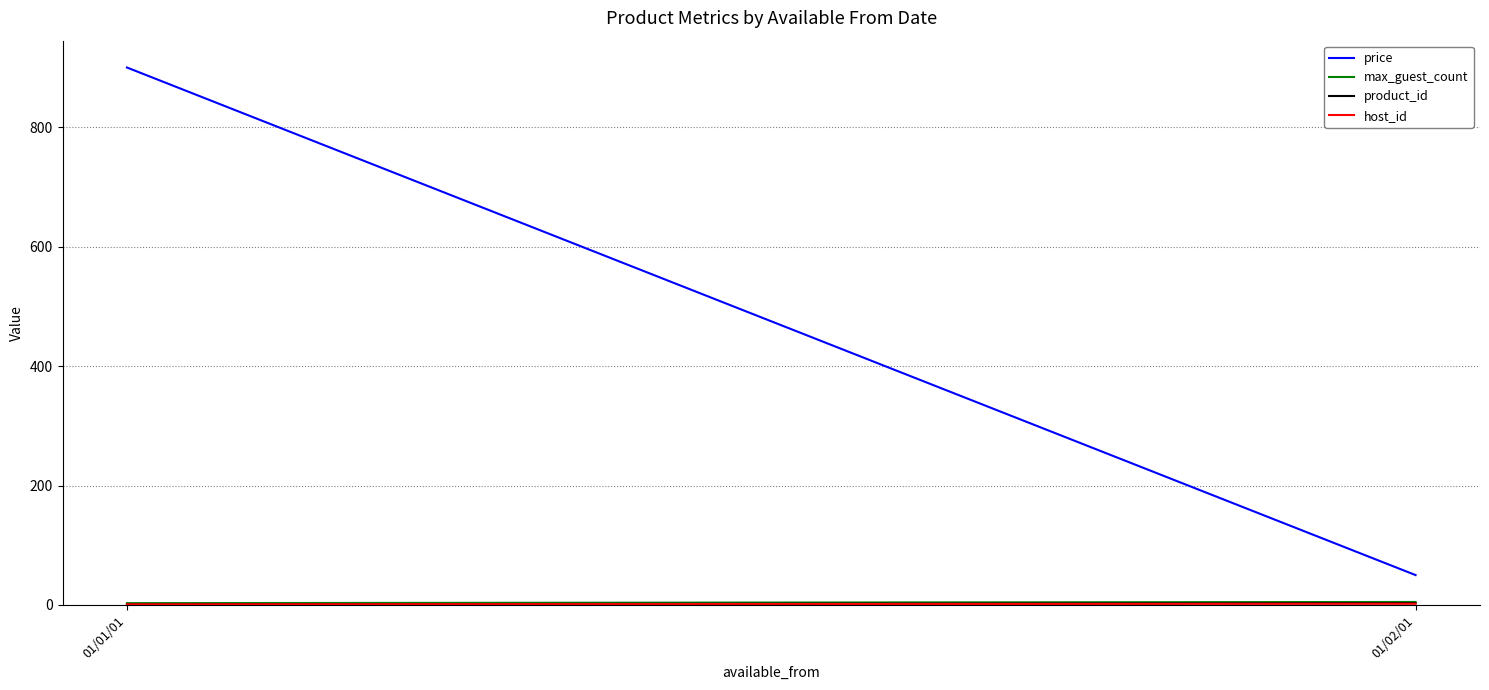

What is the value of the max_guest_count point at the 1st from the left?

3